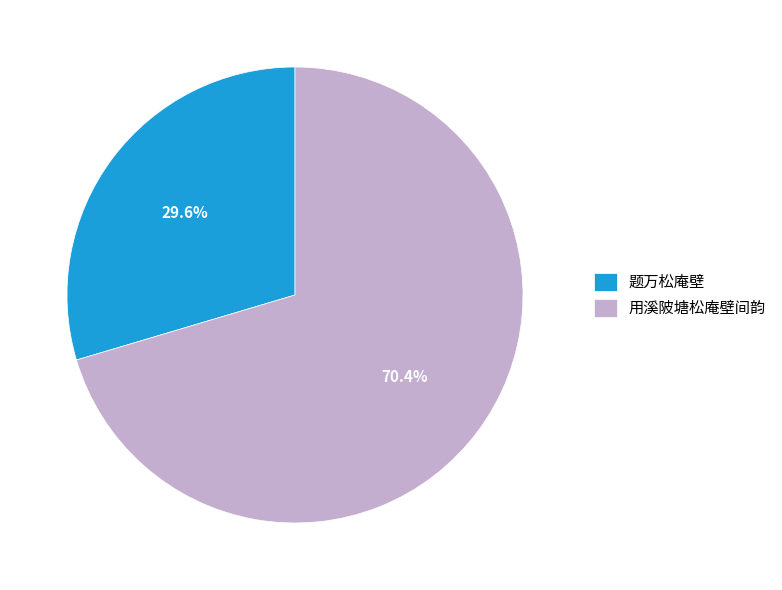

To the nearest percent, what is the difference between the largest and smallest slice percentages?

41%